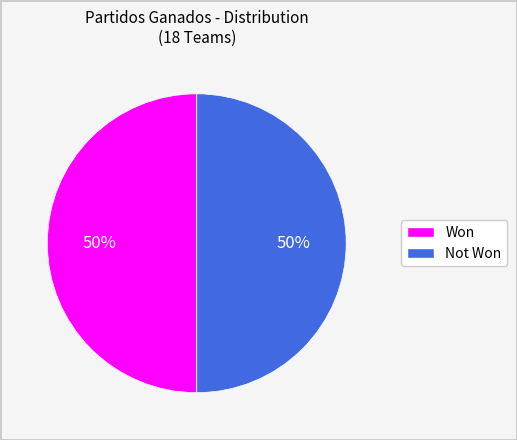

To the nearest percent, what is the average slice percentage?

50%